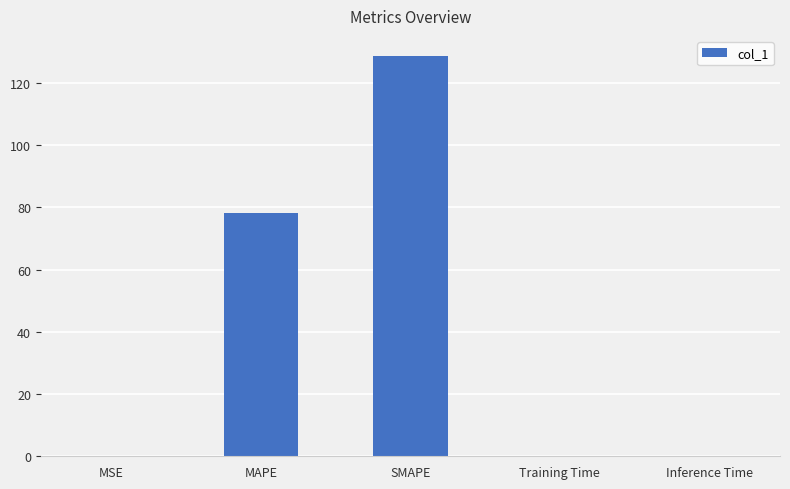

The value at MAPE is 78.3. True or false?

True